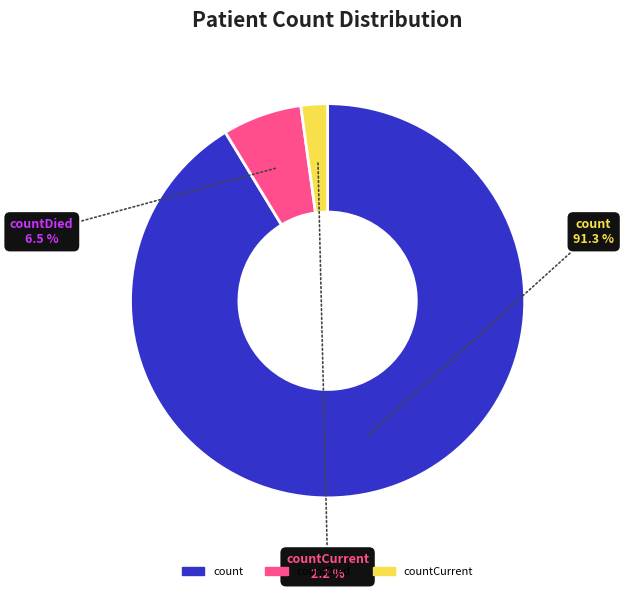

Between countCurrent and count, which is larger?

count